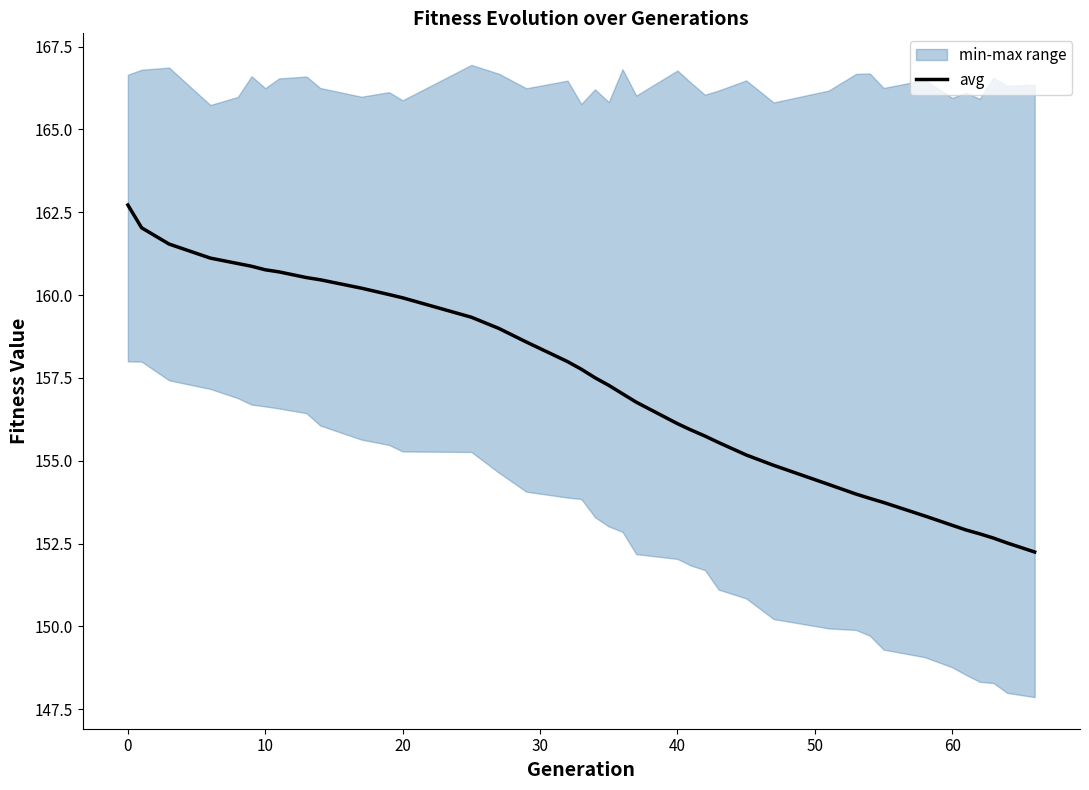

What is the minimum value for avg?

152.2